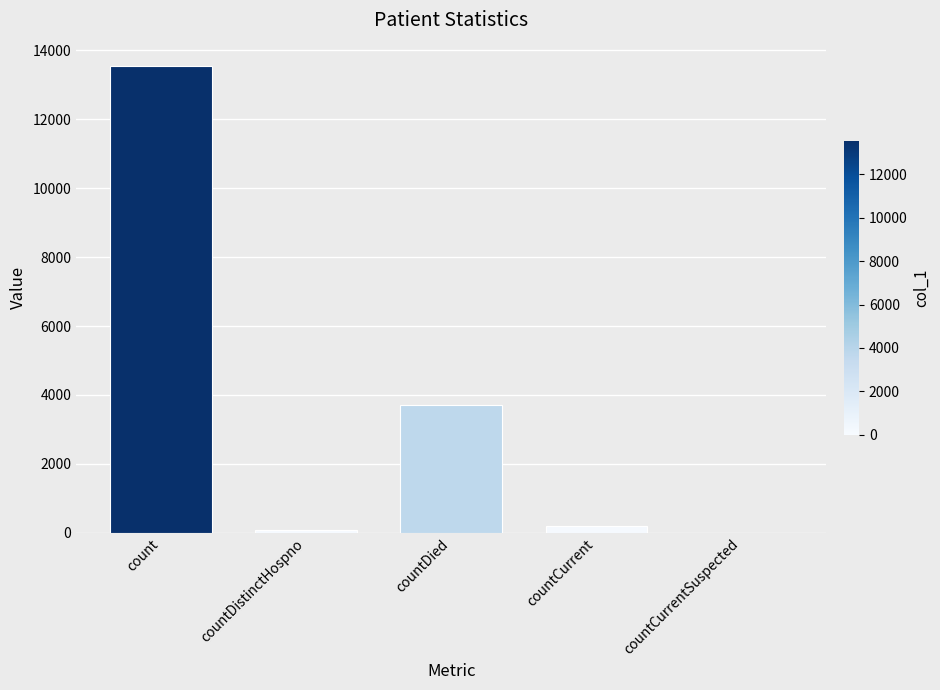

What is the greatest value displayed?

13545